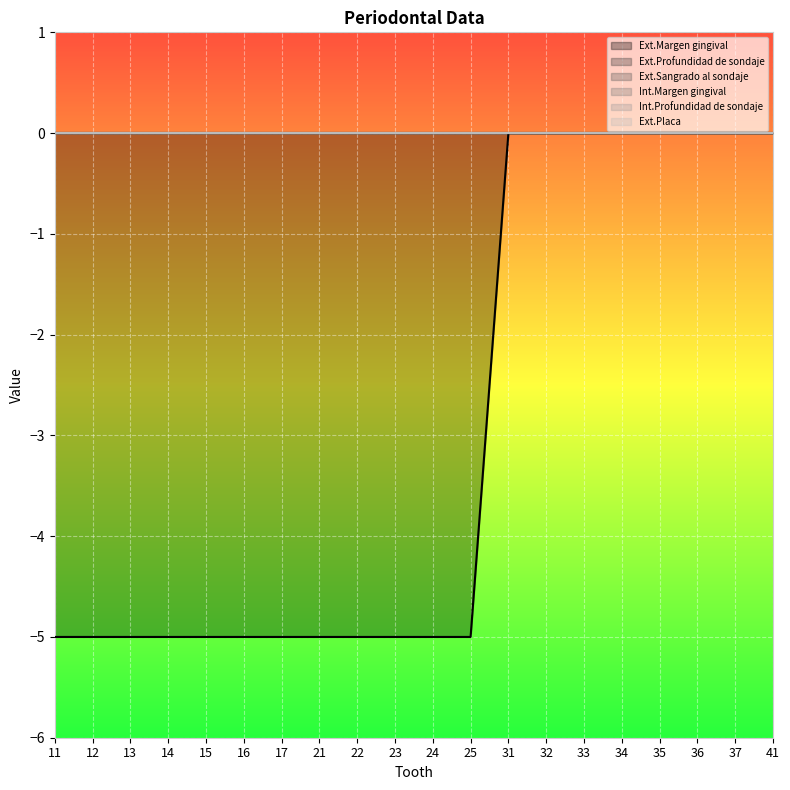

What are all the series names shown in the legend?

Ext.Margen gingival, Ext.Profundidad de sondaje, Ext.Sangrado al sondaje, Int.Margen gingival, Int.Profundidad de sondaje, Ext.Placa